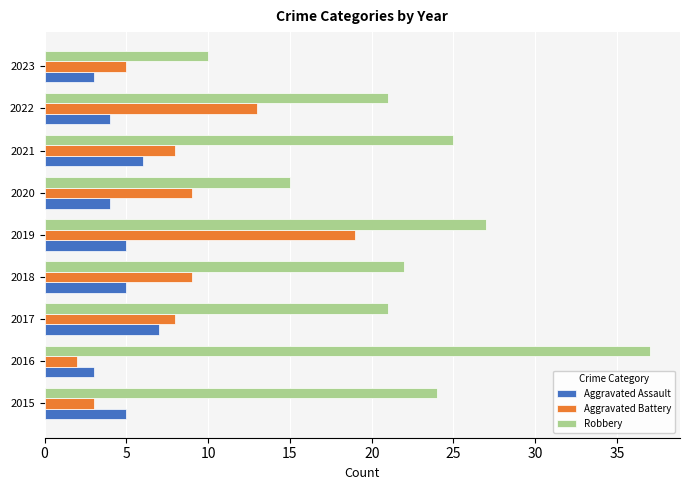

Which series has the largest range (max minus min)?

Robbery